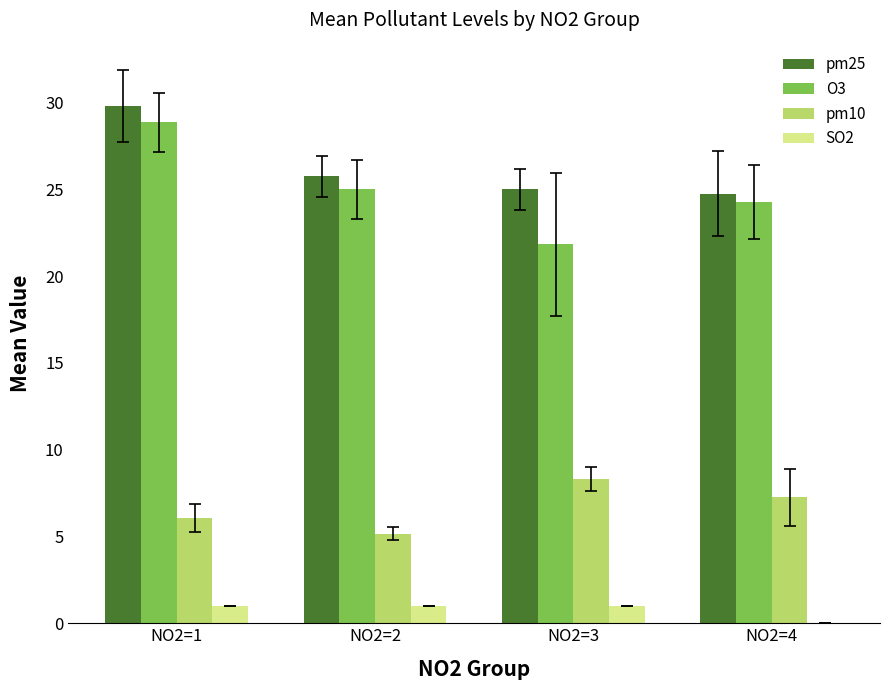

What is the sum of the pm25 values at NO2=2 and NO2=4?

50.5